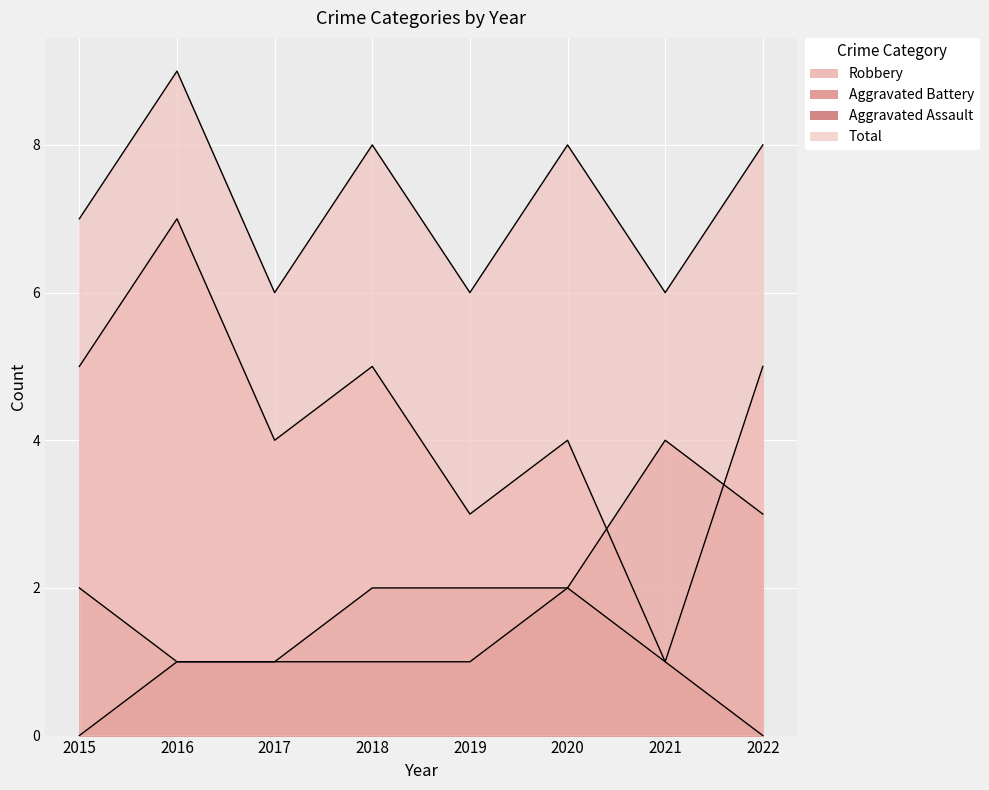

True or false: Aggravated Assault and Aggravated Battery cross at least once.

False